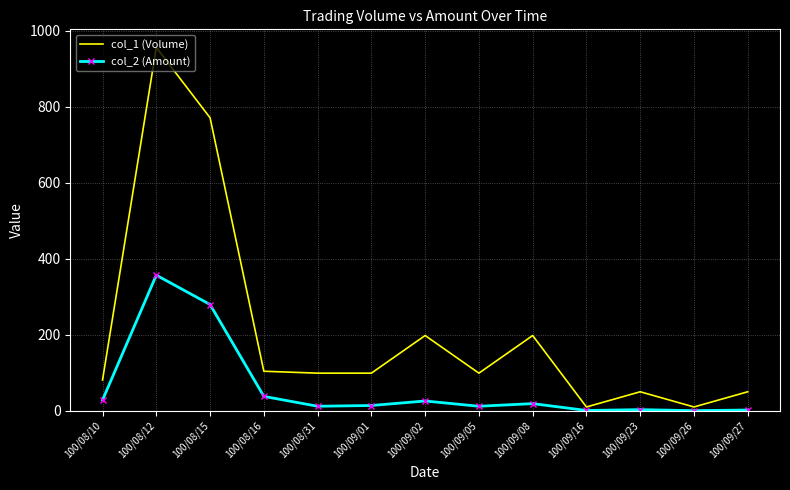

List the series in order of their peak value, lowest first.

col_2 (Amount), col_1 (Volume)